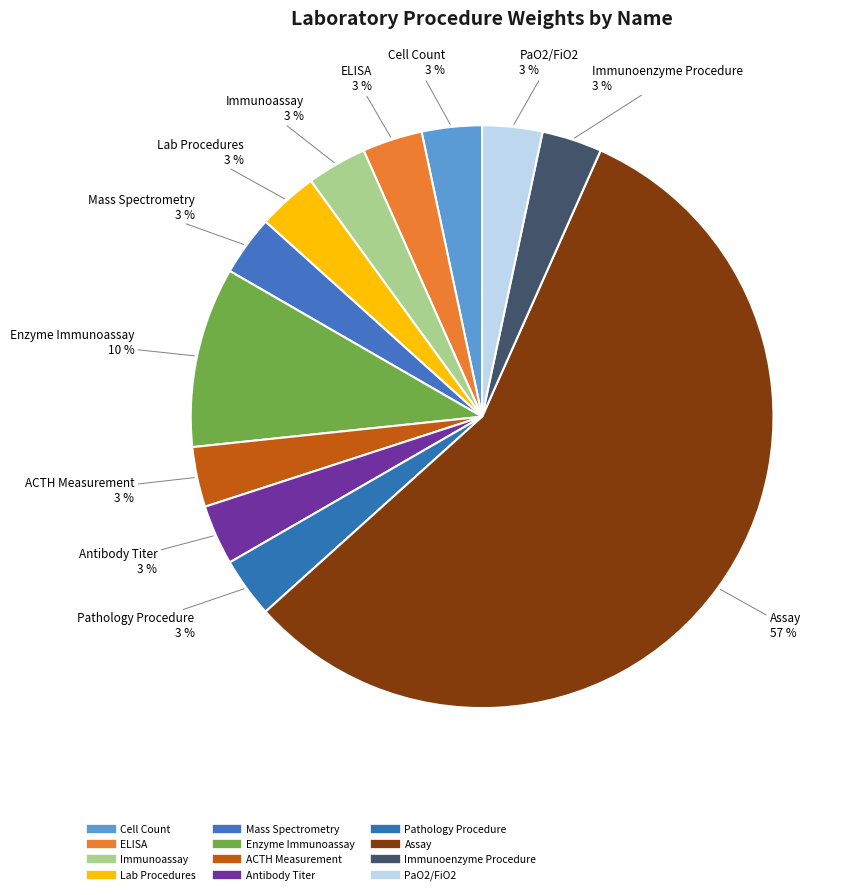

How many slices are in this pie chart?

12